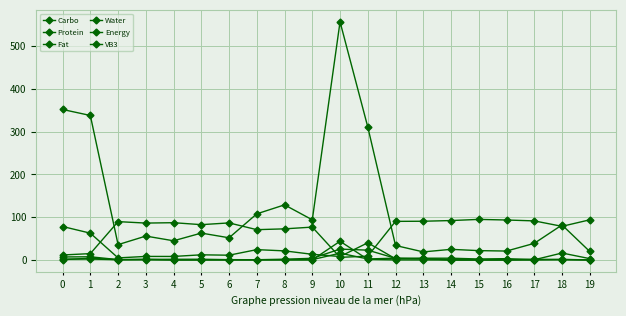

Reading left to right, what are all the values shown in this chart?

Carbo: 78.4	62.8	5.0	8.4	8.4	12.2	11.3	24.3	21.4	13.4	8.2	40.3	2.9	4.3	4.3	2.5	3.2	0.6	16.4	3.3
Protein: 7.2	7.6	1.0	1.5	1.8	1.9	0.9	0.7	2.0	4.0	25.6	23.1	4.0	2.7	0.8	0.5	0.9	1.9	0.8	0.8
Fat: 0.8	4.3	0.8	1.6	0.1	0.2	0.3	0.4	0.1	0.3	43.9	1.5	0.3	0.2	0.1	0.2	0.1	0.4	1.1	0.2
Water: 11.8	15.0	89.8	86.4	87.3	82.7	86.8	71.0	72.9	77.0	6.3	9.0	90.4	90.7	92.3	95.0	93.6	91.5	78.8	94.0
Energy: 352.0	338.0	36.0	56.0	45.0	63.0	52.0	108.0	129.0	94.0	557.0	311.0	34.0	19.0	25.0	22.0	21.0	39.0	82.0	20.0
VB3: 2.2	2.3	0.8	0.5	0.3	0.4	0.6	0.6	0.8	0.9	16.0	2.5	4.4	3.6	0.3	0.3	0.4	0.7	1.4	0.3